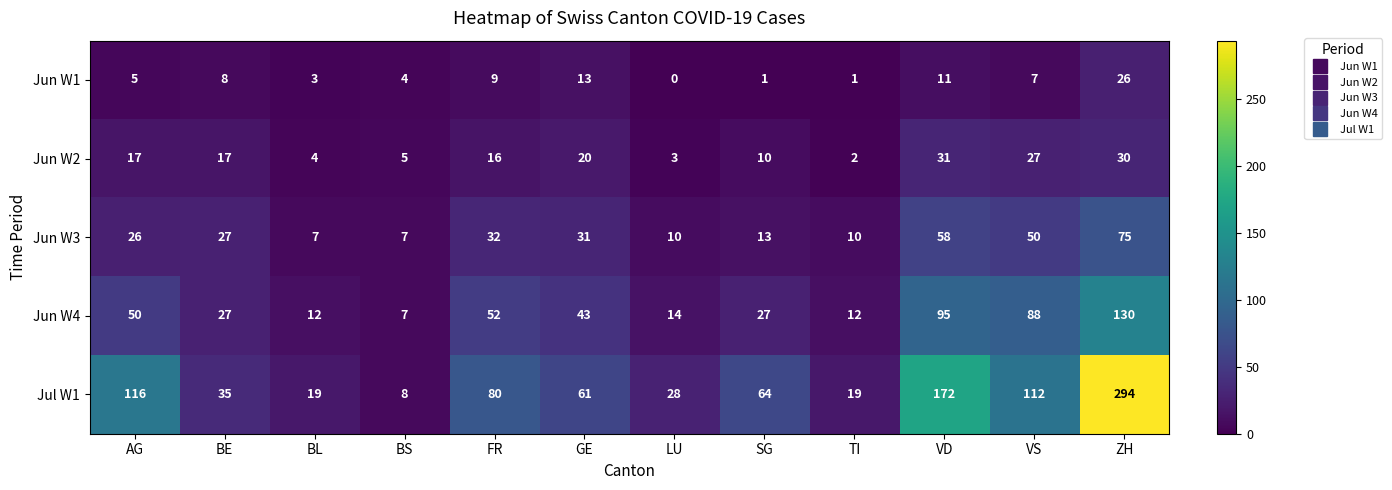

What is the spread (max minus min) of values at BL?

16